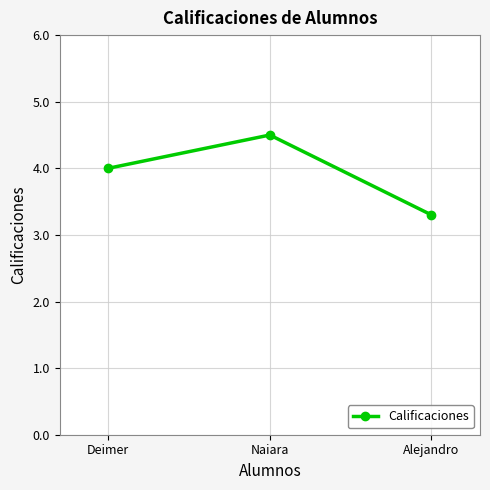

Which has a higher value, Alejandro or Deimer?

Deimer